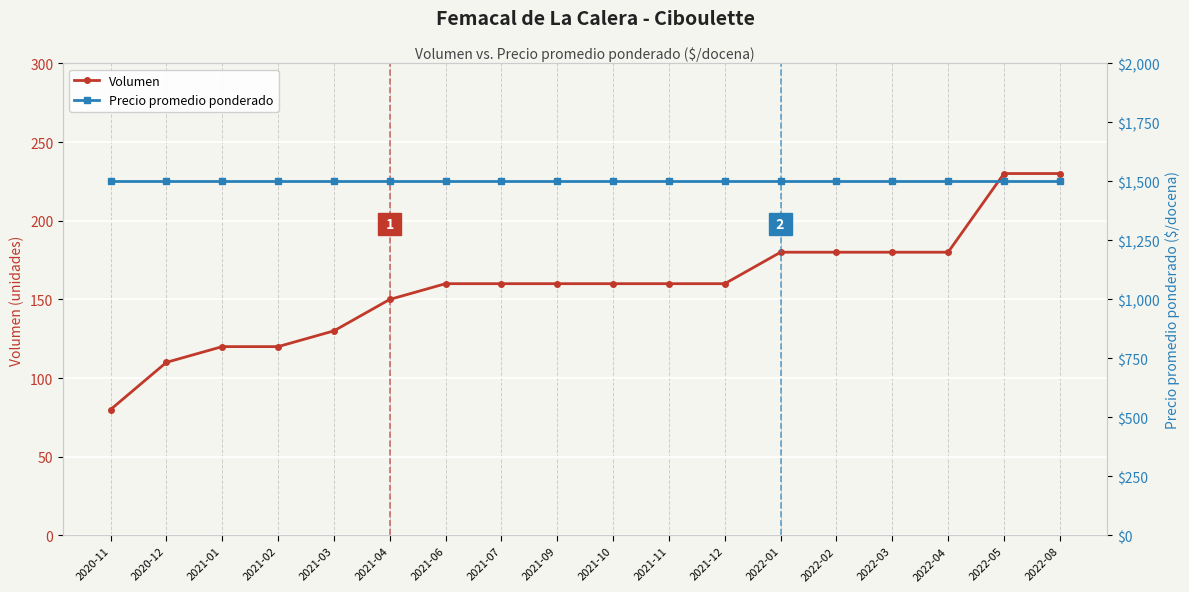

Reading left to right, what are all the values shown in this chart?

Volumen: 2020-11=80	2020-12=110	2021-01=120	2021-02=120	2021-03=130	2021-04=150	2021-06=160	2021-07=160	2021-09=160	2021-10=160	2021-11=160	2021-12=160	2022-01=180	2022-02=180	2022-03=180	2022-04=180	2022-05=230	2022-08=230
Precio promedio ponderado: 2020-11=1500	2020-12=1500	2021-01=1500	2021-02=1500	2021-03=1500	2021-04=1500	2021-06=1500	2021-07=1500	2021-09=1500	2021-10=1500	2021-11=1500	2021-12=1500	2022-01=1500	2022-02=1500	2022-03=1500	2022-04=1500	2022-05=1500	2022-08=1500